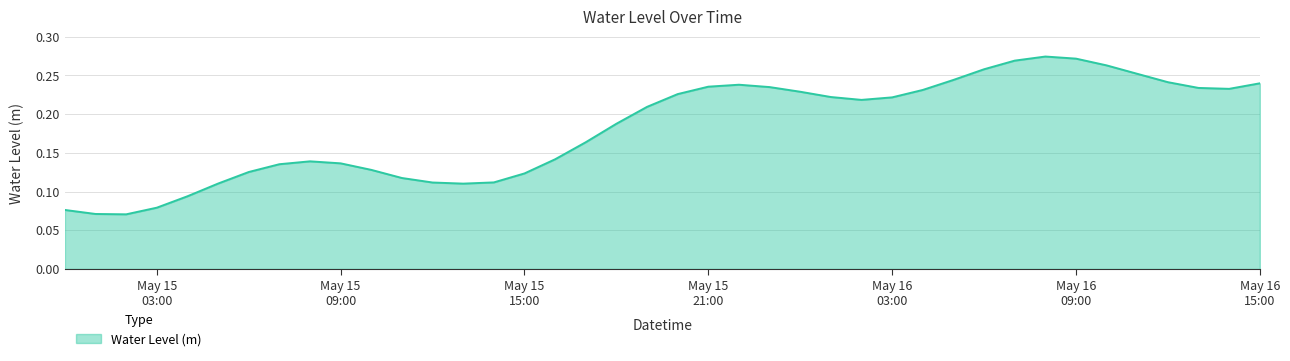

How many lines are shown in the chart?

1